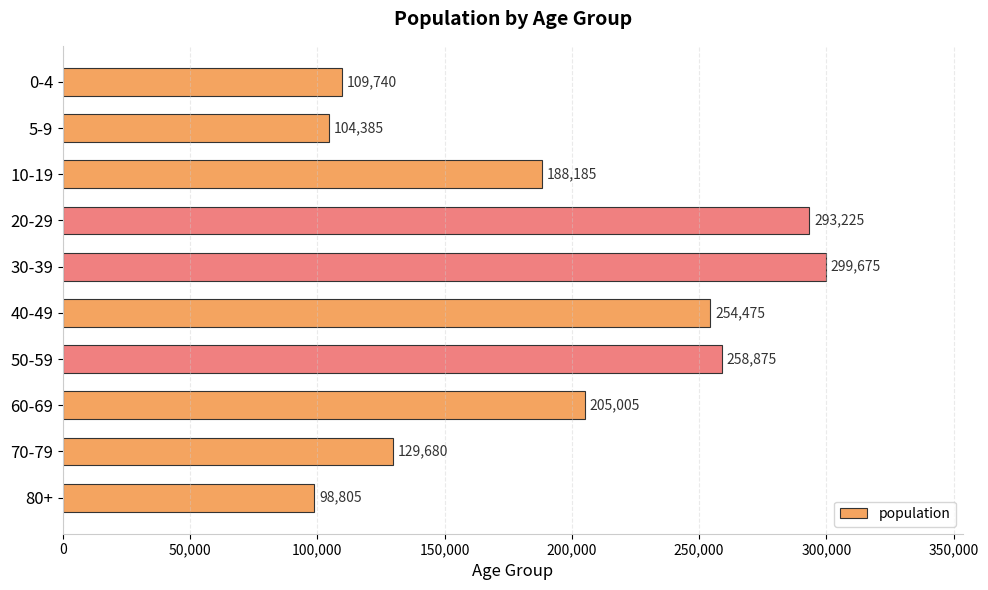

Reading top to bottom, list all the values displayed in this chart.

109740	104385	188185	293225	299675	254475	258875	205005	129680	98805